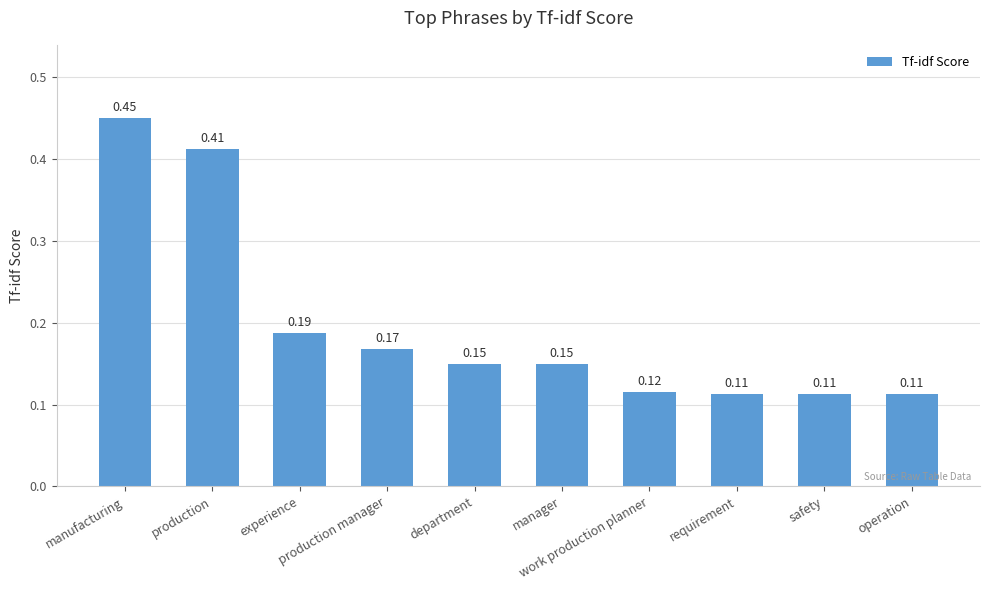

What is the difference between the second highest and second lowest values?

0.3